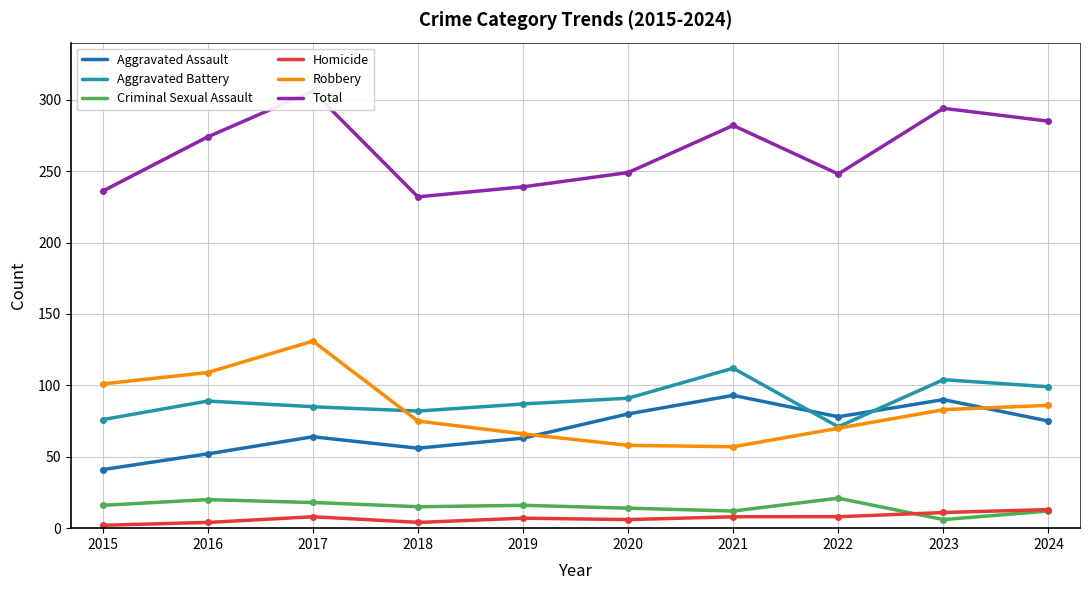

True or false: Homicide has a value of 8 at 2021.

True